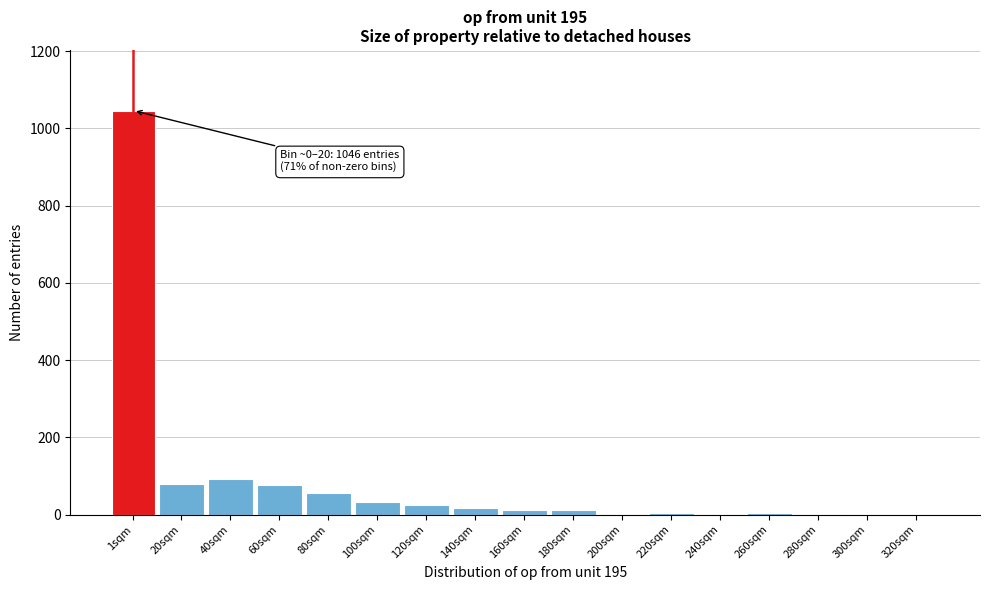

At which category does the chart reach its peak across all series?

1sqm